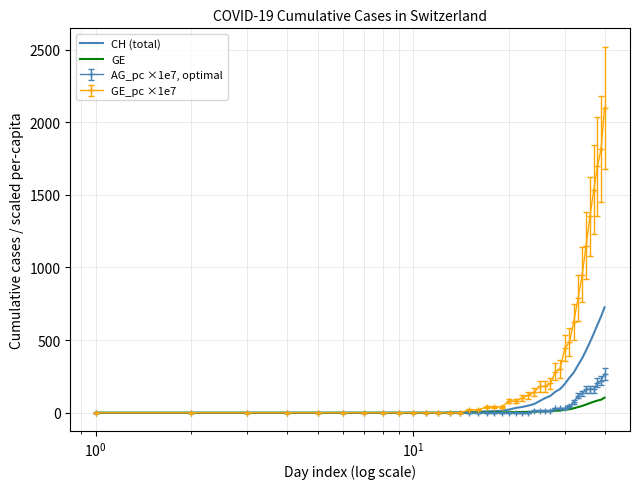

At how many categories does at least one series exceed 259?

13